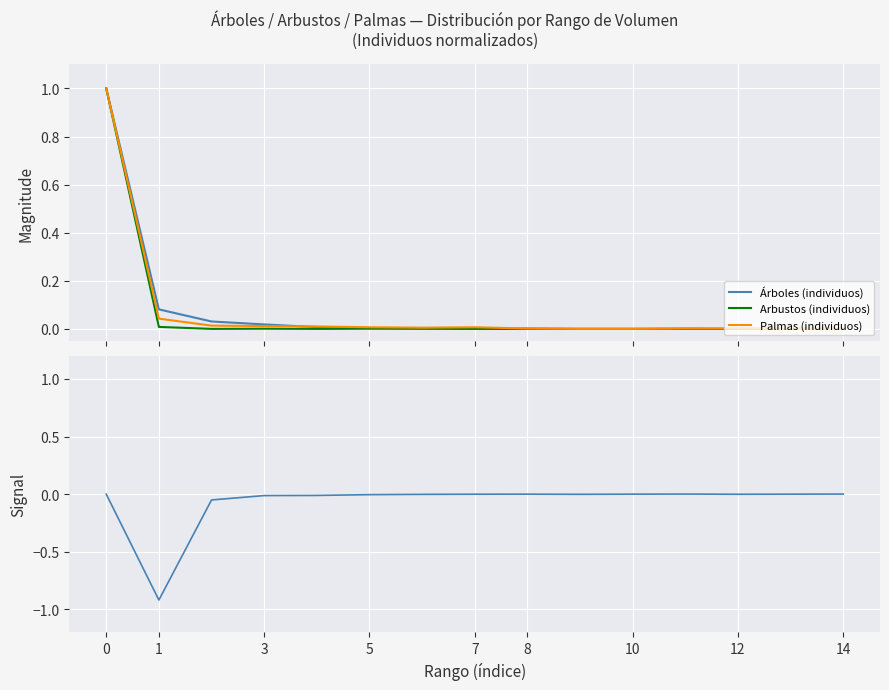

At which category does Delta Árboles norm. reach its first local valley?

1